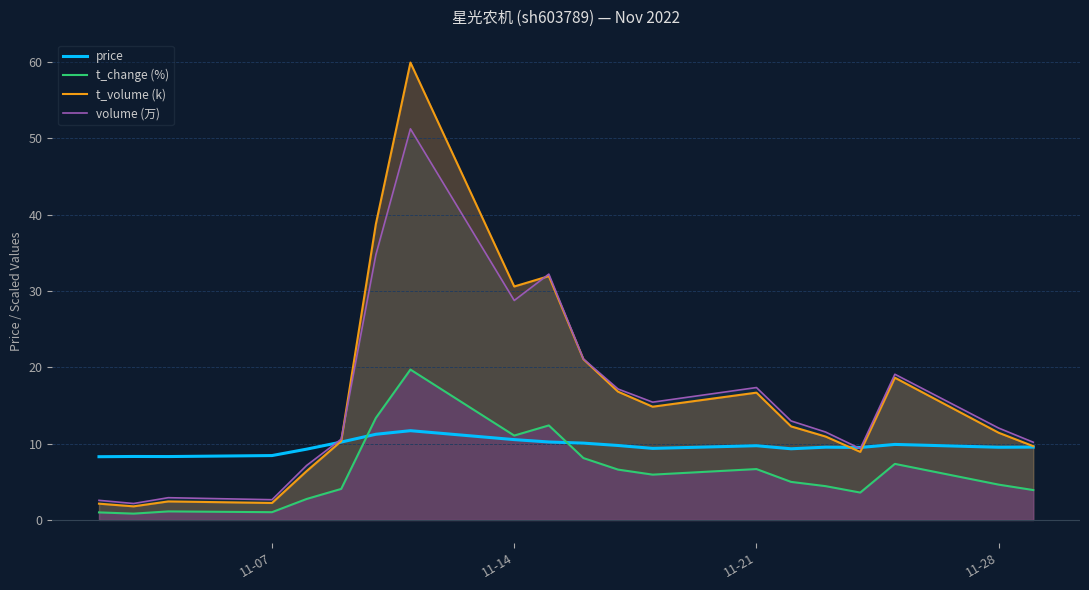

Which series ends up on top after the final intersection of volume (万) and price?

volume (万)